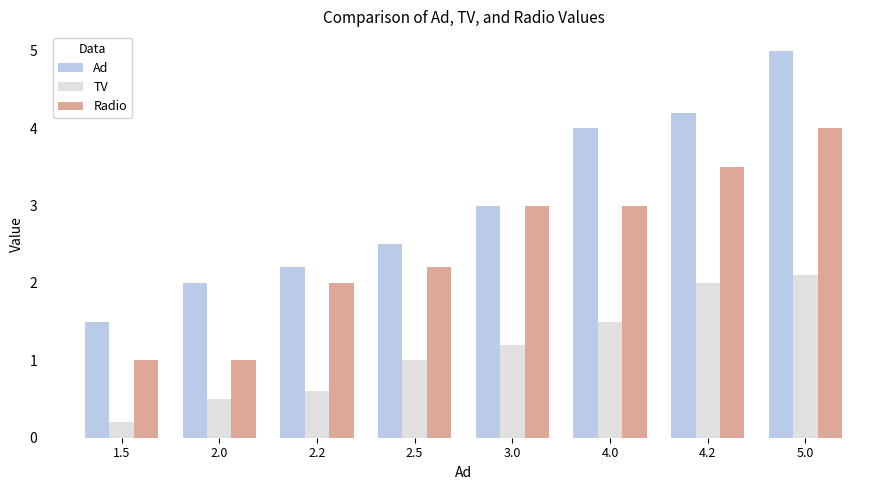

What is the difference between the maximum and minimum values in the TV series?

1.9